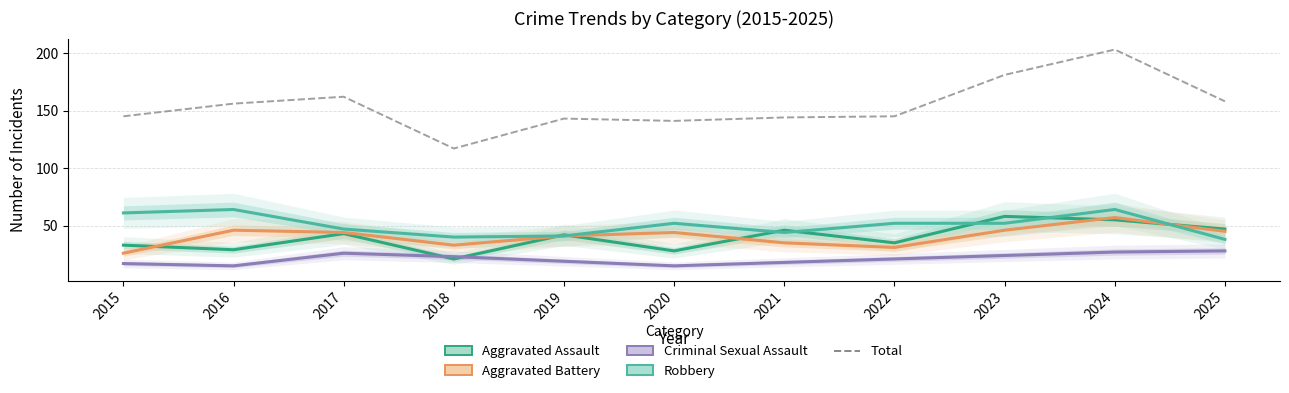

How many distinct data groups are displayed?

5